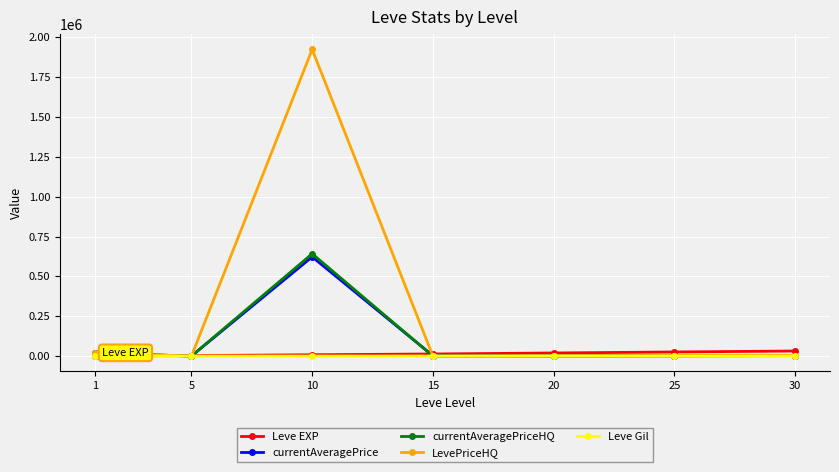

What is the greatest value displayed?

1924144.3